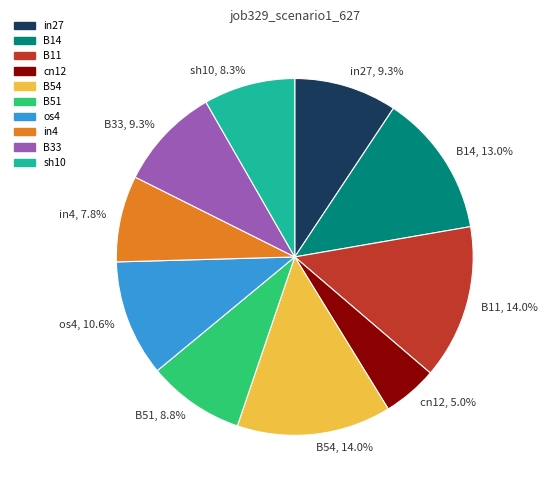

Does cn12 account for over 50% of the chart?

No